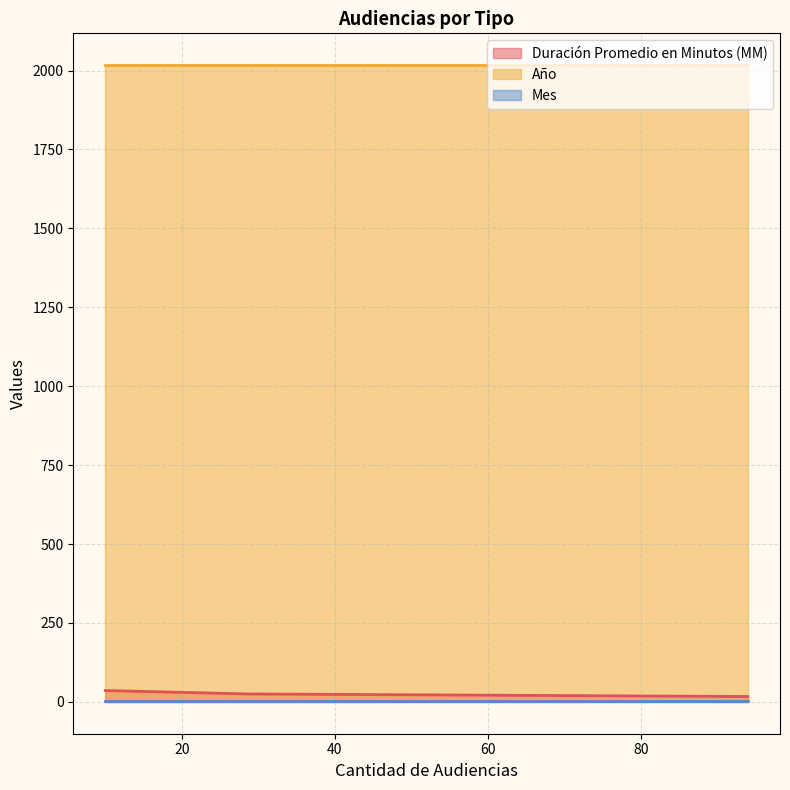

What is the maximum value for Mes?

2